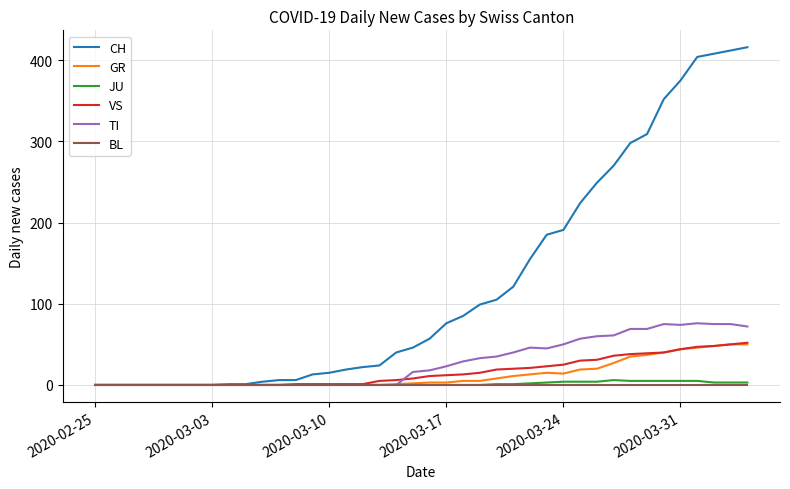

Which series has the widest spread of values?

CH